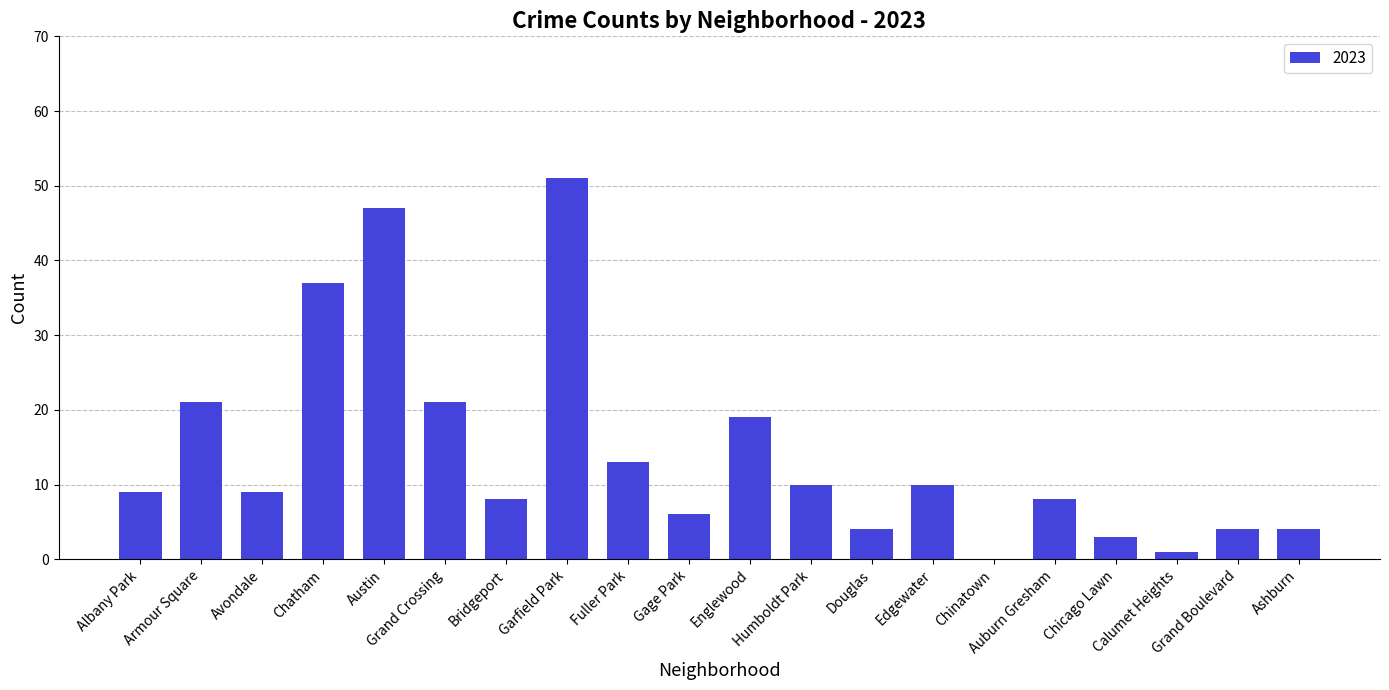

Approximately how many times larger is the value at Douglas compared to Avondale?

0.4